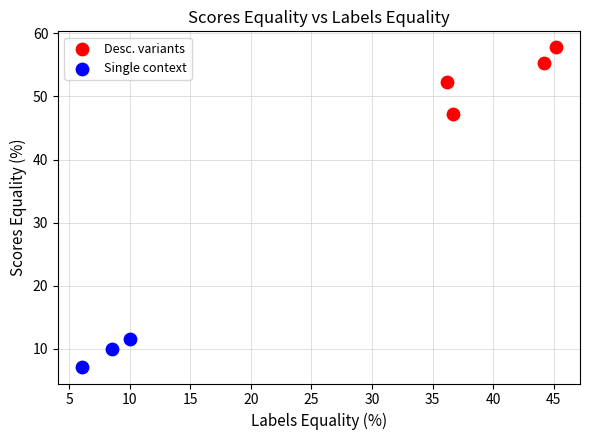

Which series contains the highest Y value?

Desc. variants